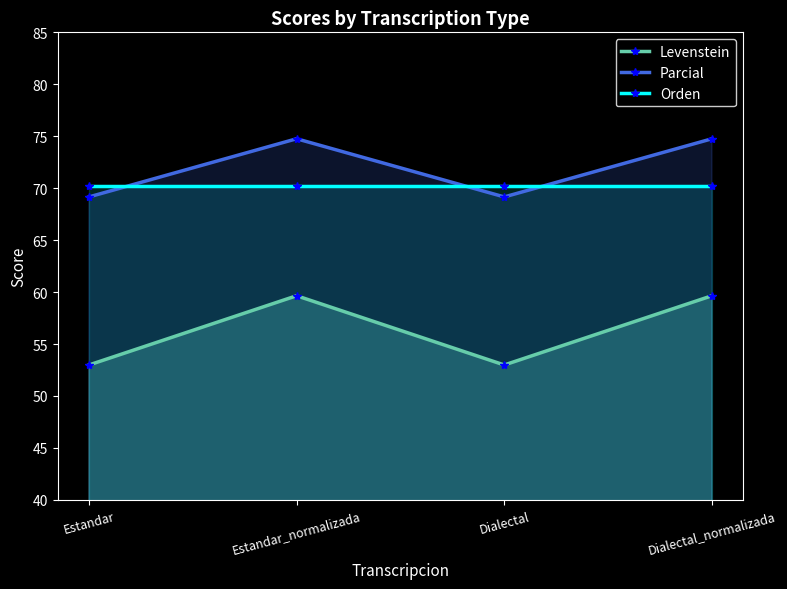

After their last crossing, which series has the higher values: Parcial or Orden?

Parcial